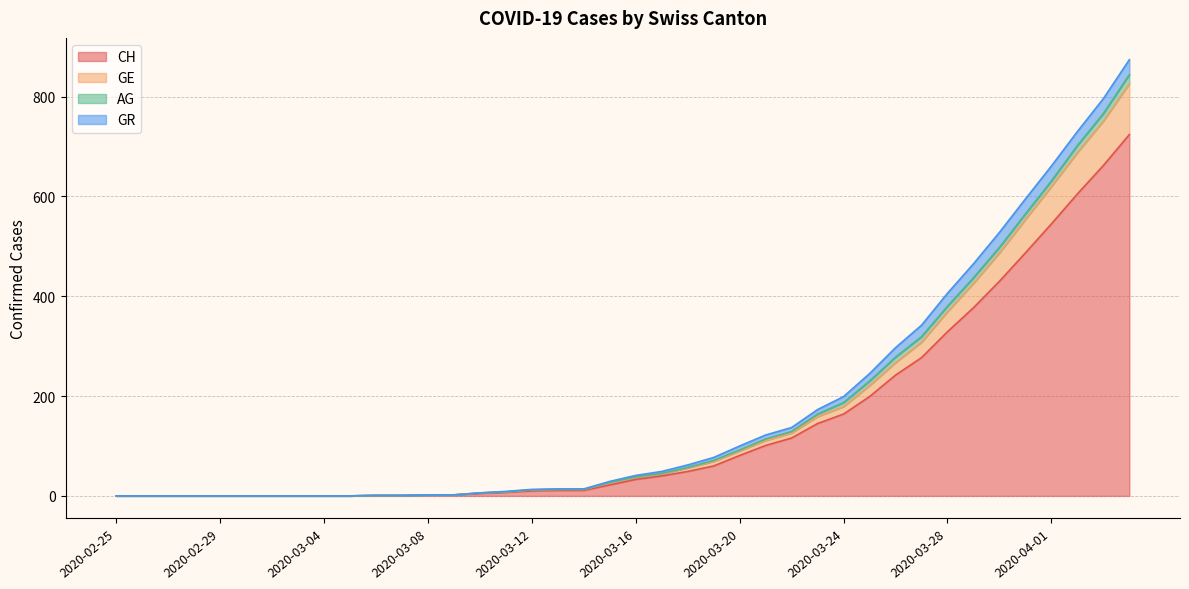

True or false: CH and GE intersect in this chart.

False